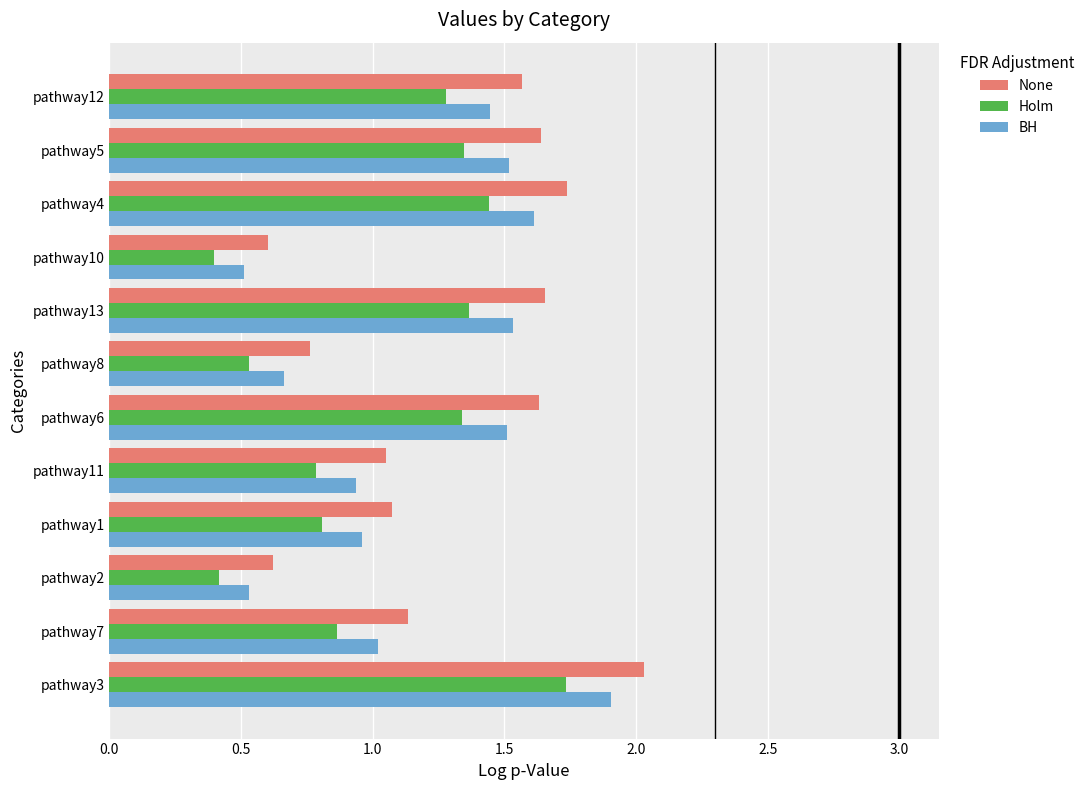

Rank the series by their average value, from lowest to highest.

Holm, BH, None